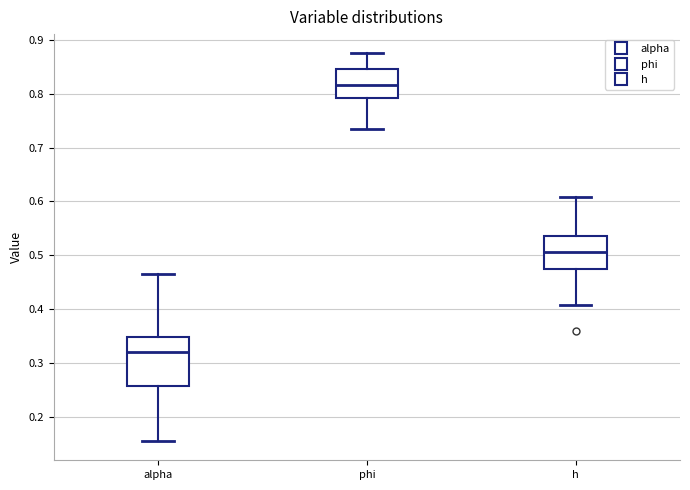

Which box is the tallest, from its lower edge to its upper edge?

alpha